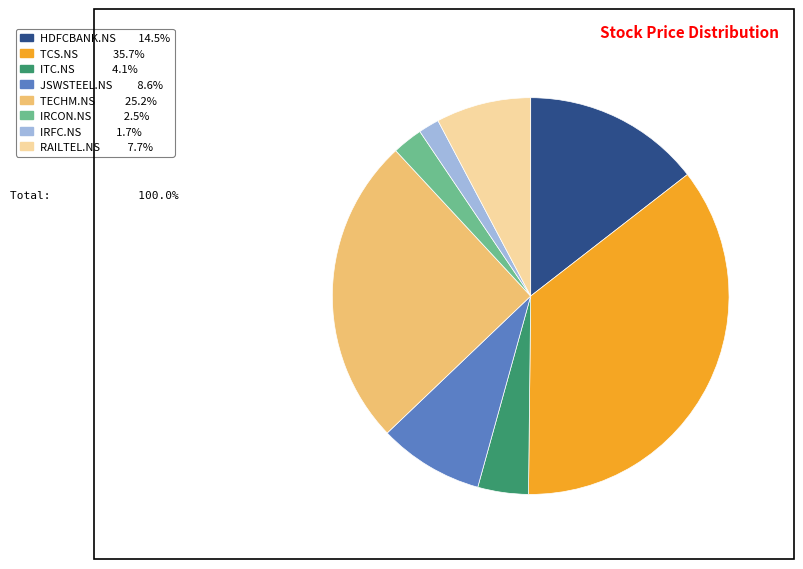

Is there any slice that represents more than half of the pie?

No